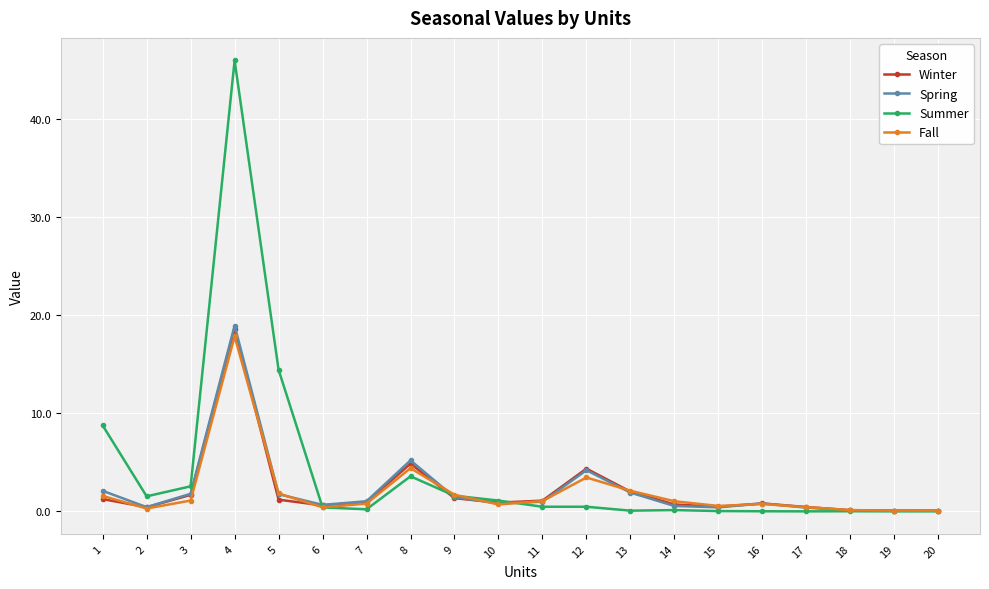

Which series has the widest spread of values?

Summer